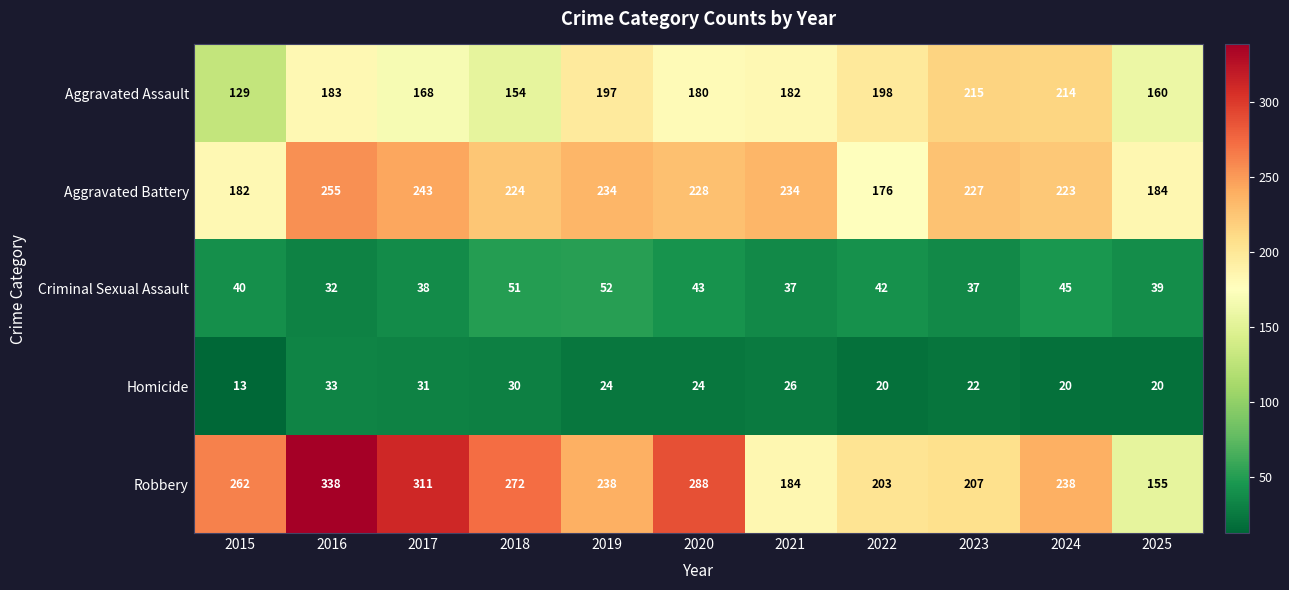

What is the spread (max minus min) of values at 2020?

264